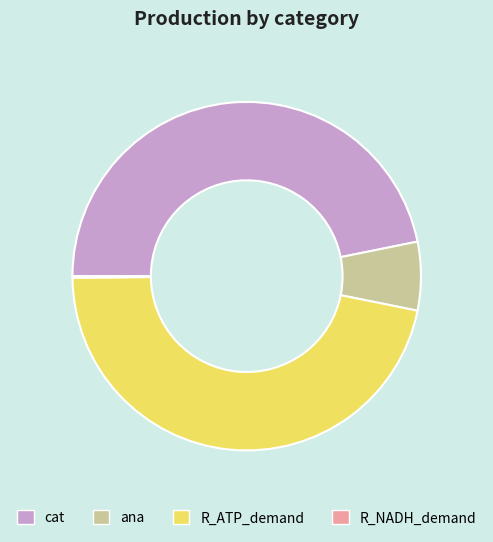

Do R_ATP_demand and cat together represent more than half of the pie?

Yes